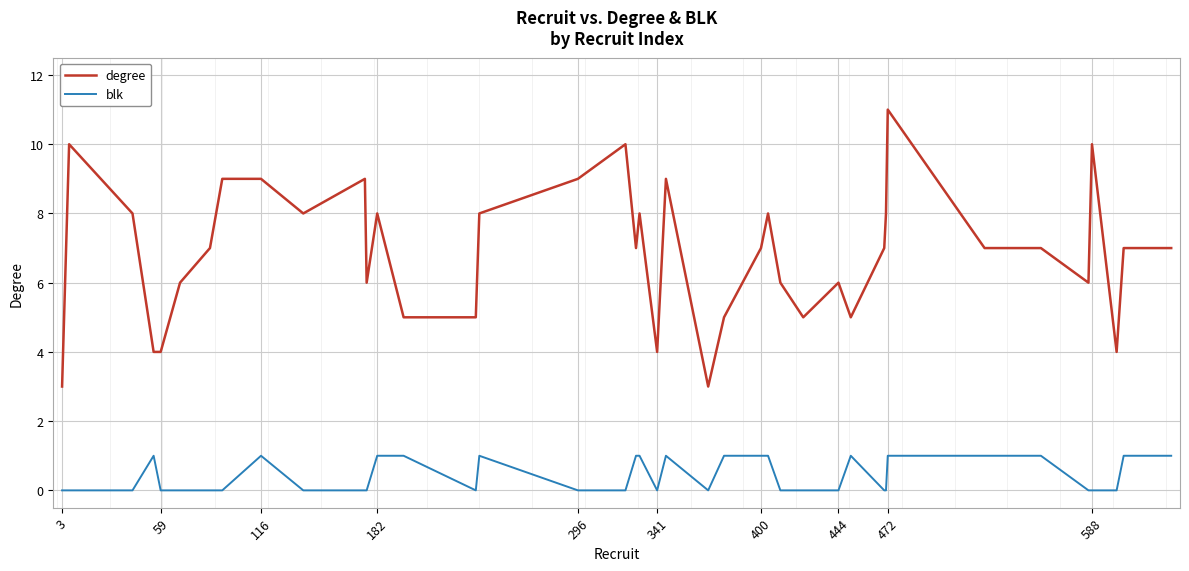

True or false: blk and degree cross at least once.

False